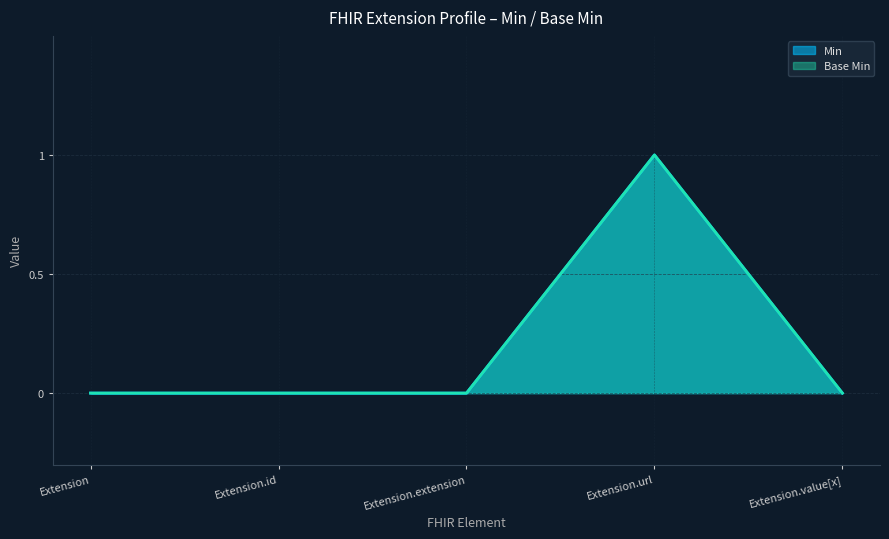

Reading left to right, what are all the values shown in this chart?

Min: Extension=0	Extension.id=0	Extension.extension=0	Extension.url=1	Extension.value[x]=0
Base Min: Extension=0	Extension.id=0	Extension.extension=0	Extension.url=1	Extension.value[x]=0